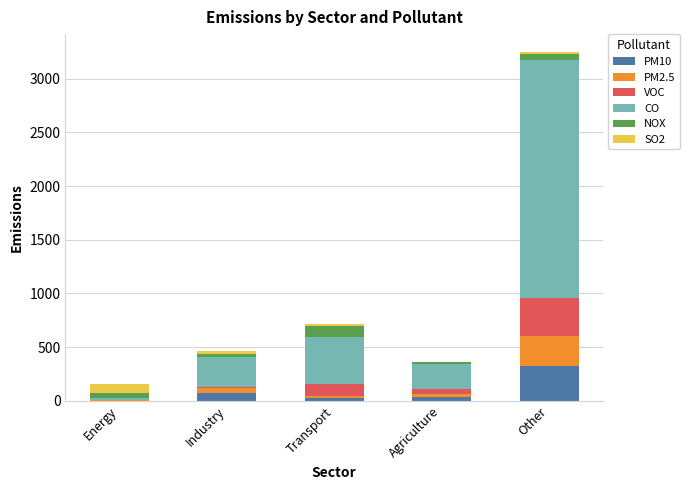

What is the difference between the PM10 values at Agriculture and Energy?

33.3